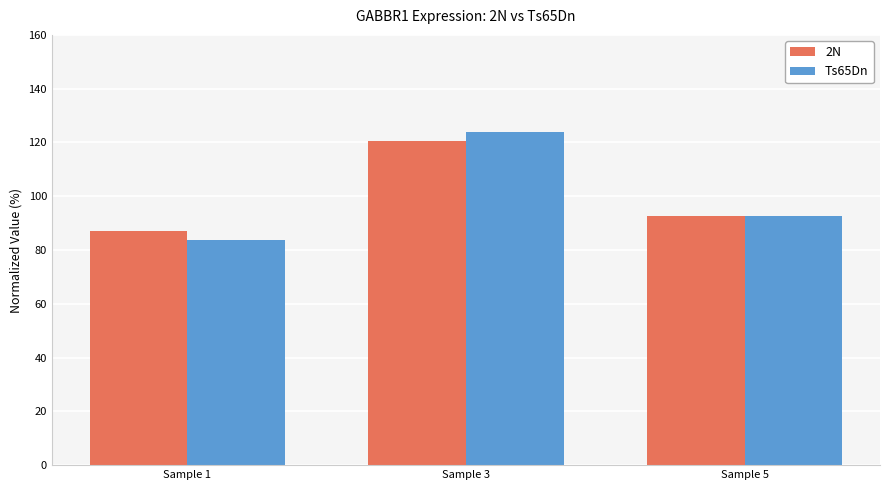

Is the value of 2N at Sample 5 greater than the value of Ts65Dn at Sample 3?

No